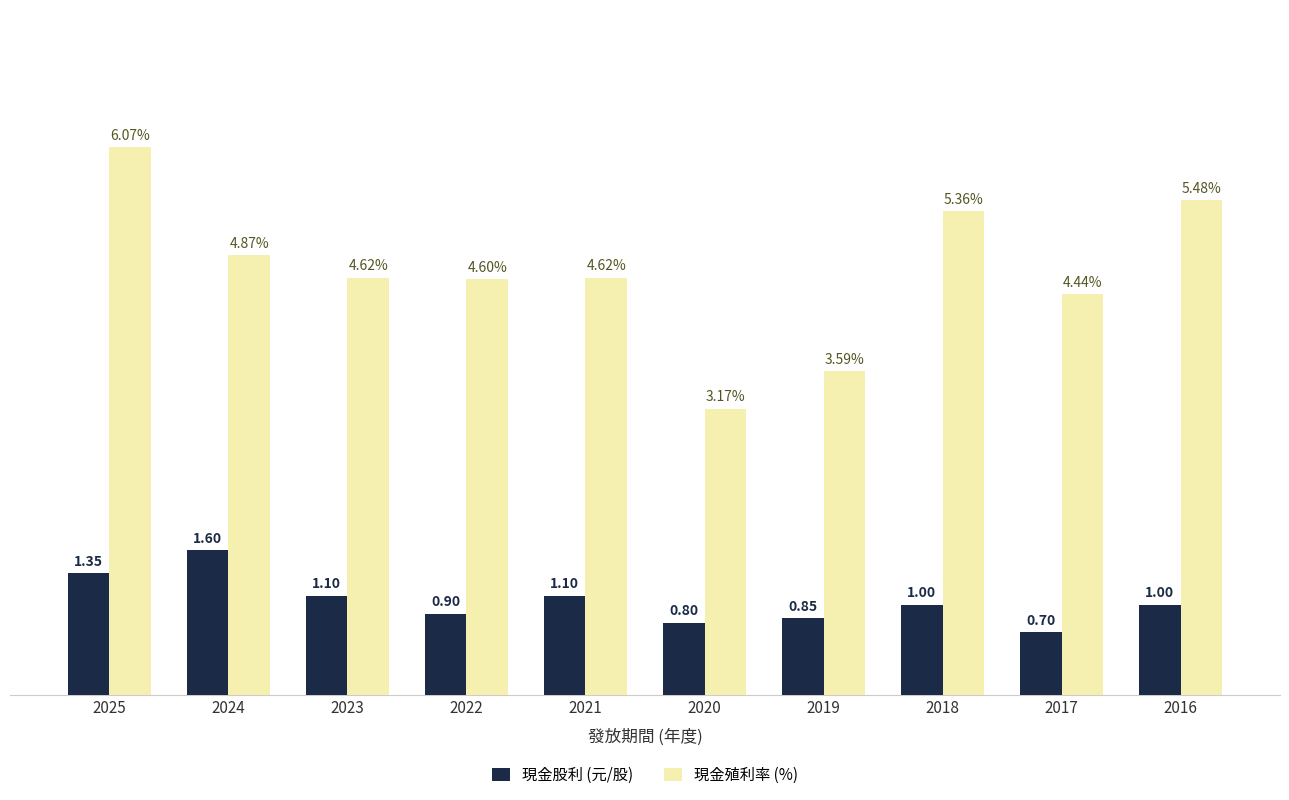

Rank the series by their maximum value, from highest to lowest.

現金殖利率 (%), 現金股利 (元/股)